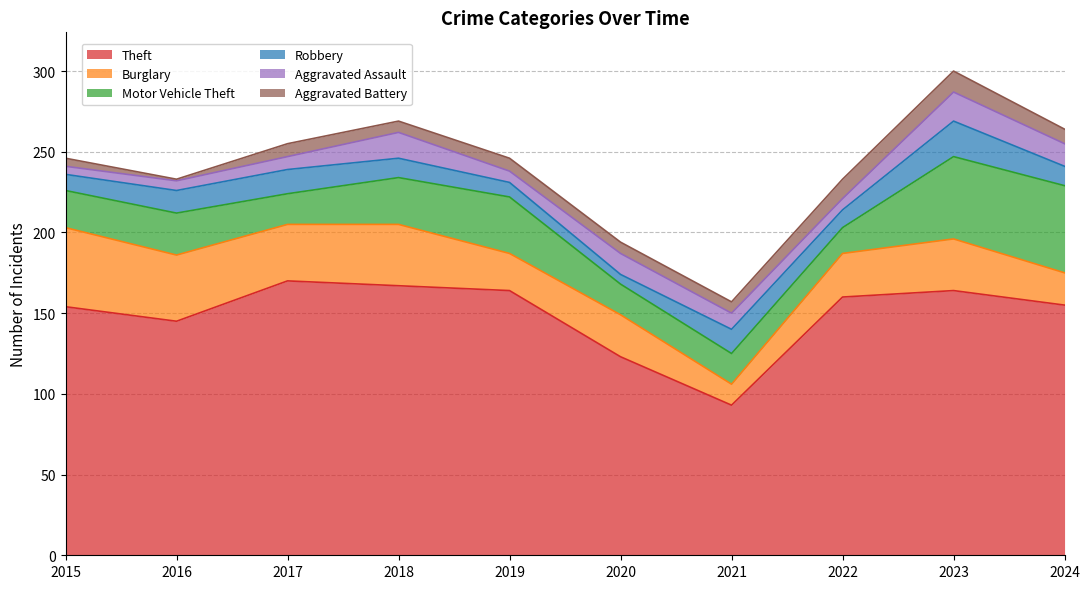

Which category has the highest value in the Burglary series?

2015